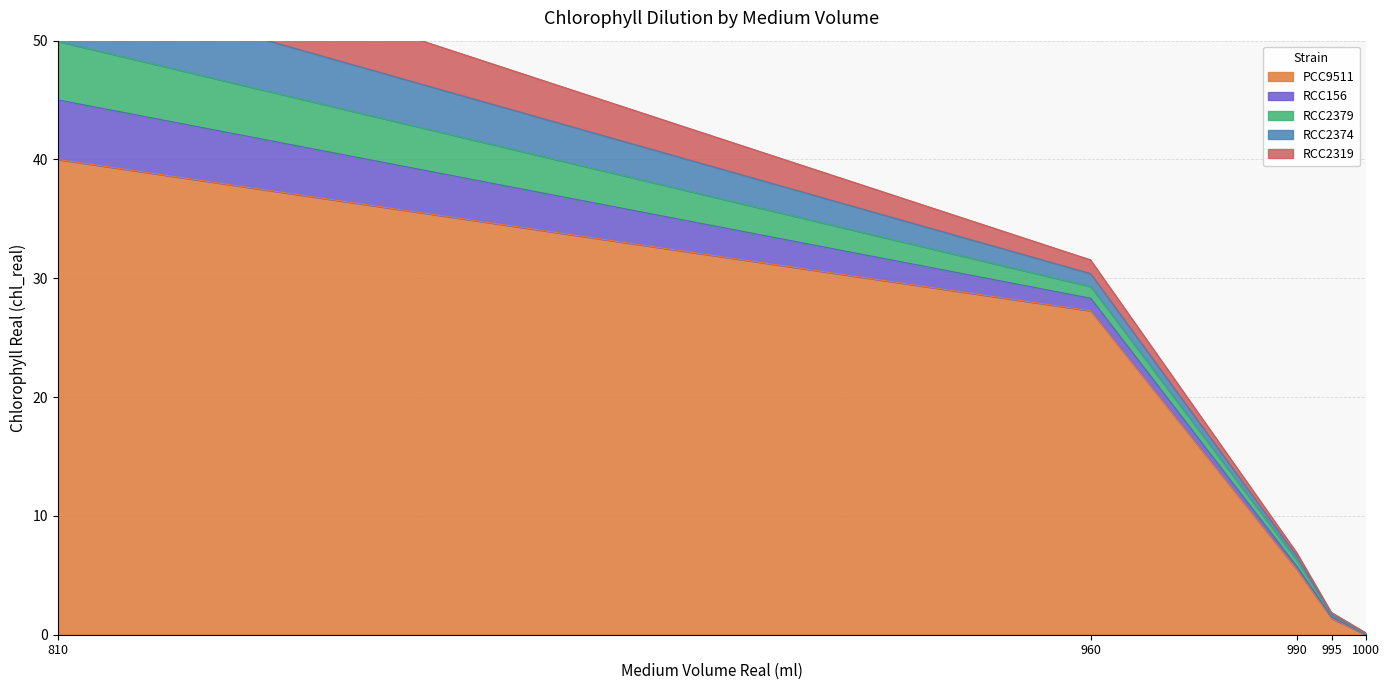

What is the maximum value for RCC156?

5.0